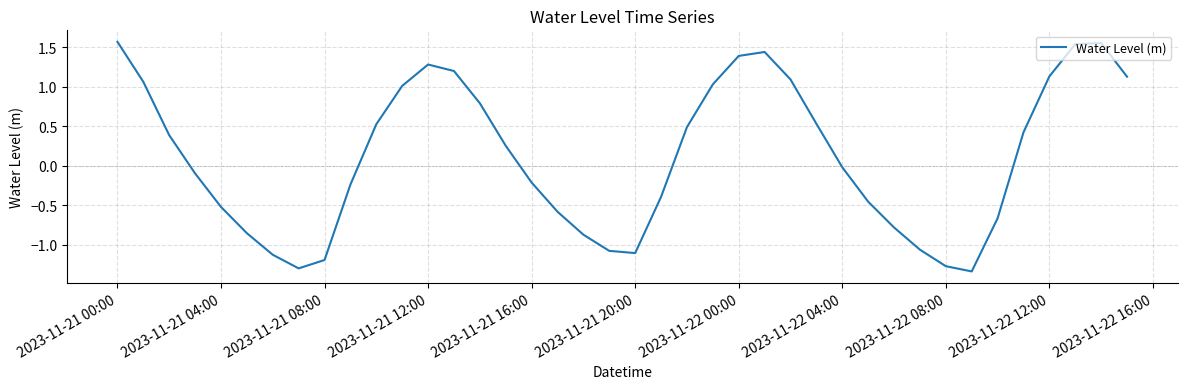

What is the difference between the maximum and minimum values?

2.9